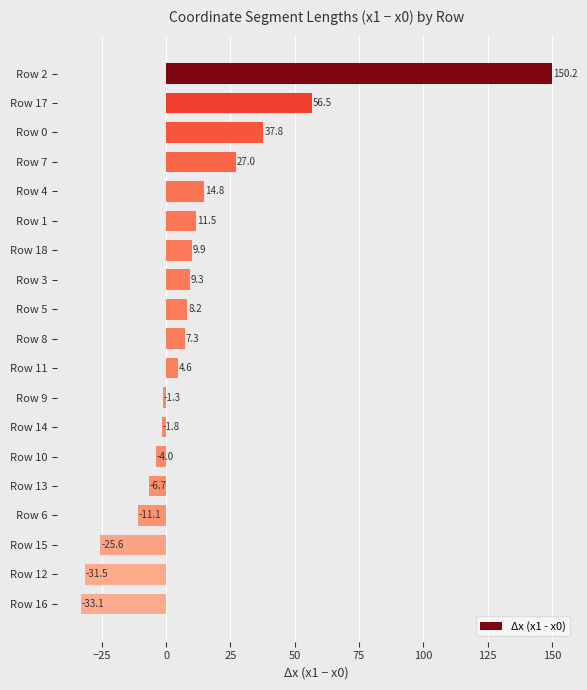

At which category does the chart reach its peak across all series?

Row 2